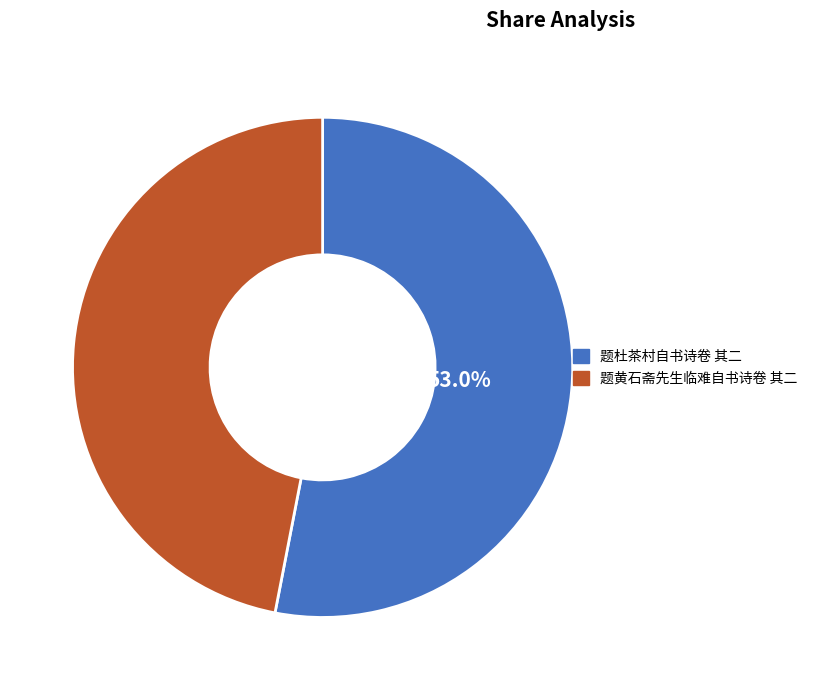

Count the number of slices in the pie.

2